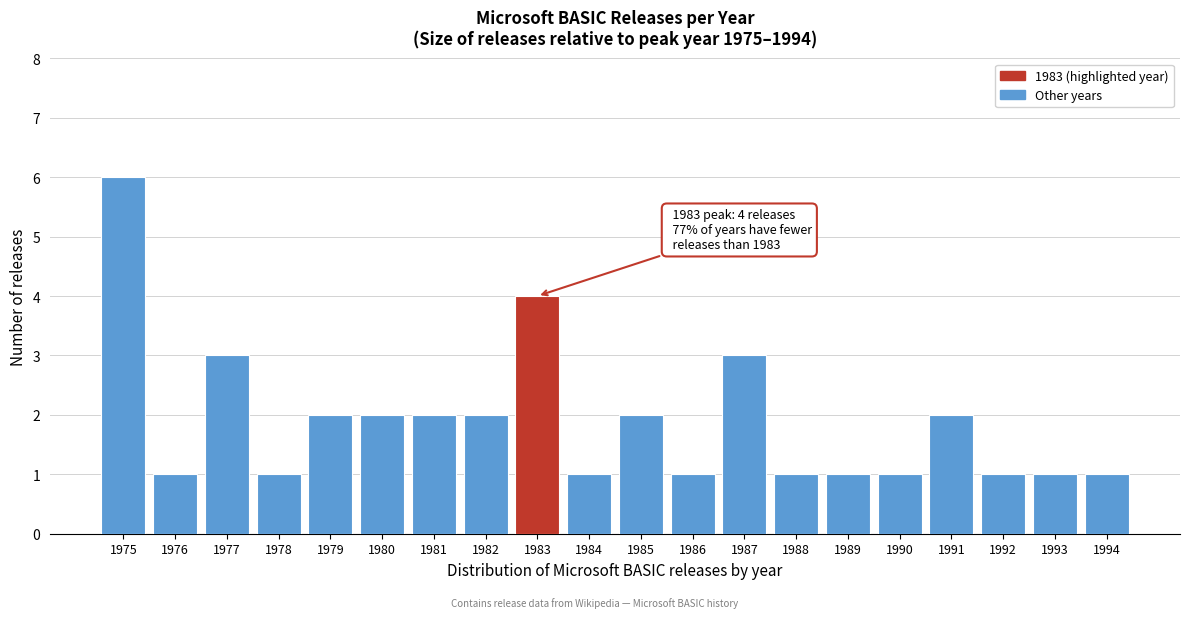

Reading left to right, list all the values displayed in this chart.

1975=6	1976=1	1977=3	1978=1	1979=2	1980=2	1981=2	1982=2	1983=4	1984=1	1985=2	1986=1	1987=3	1988=1	1989=1	1990=1	1991=2	1992=1	1993=1	1994=1